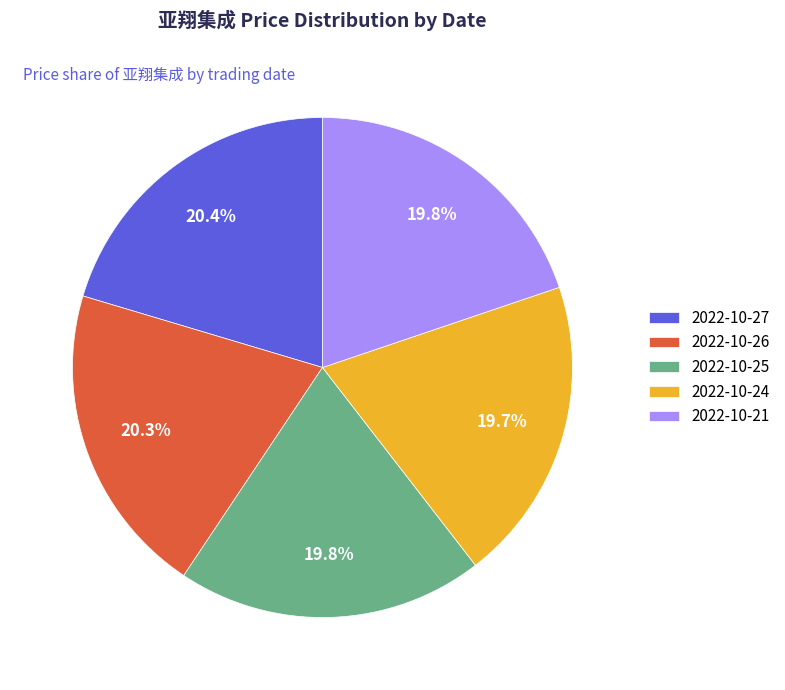

To the nearest percent, what is the difference between the largest and smallest slice percentages?

1%